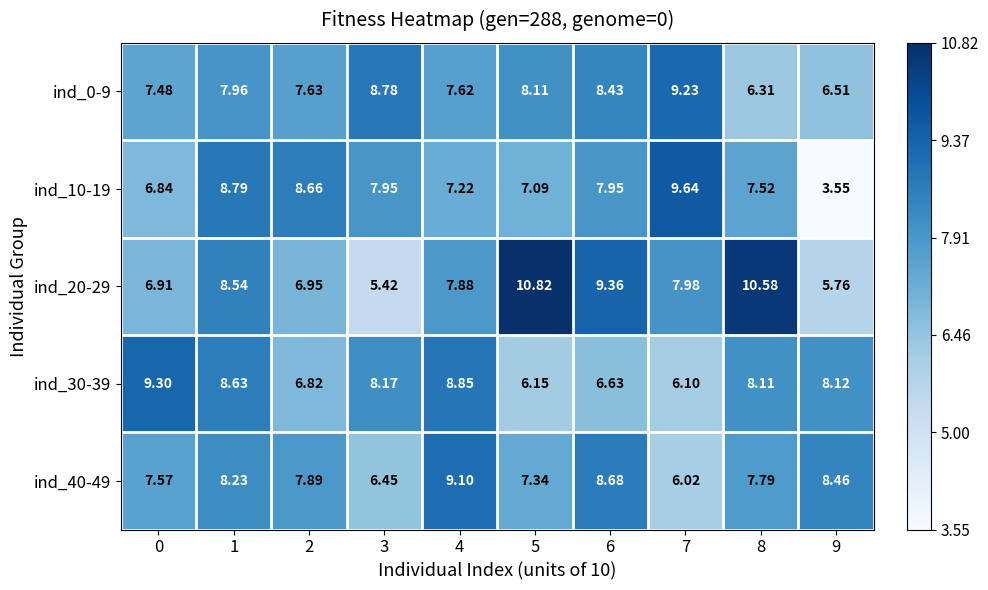

Is the value of ind_10-19 at 4 greater than the value of ind_0-9 at 9?

Yes